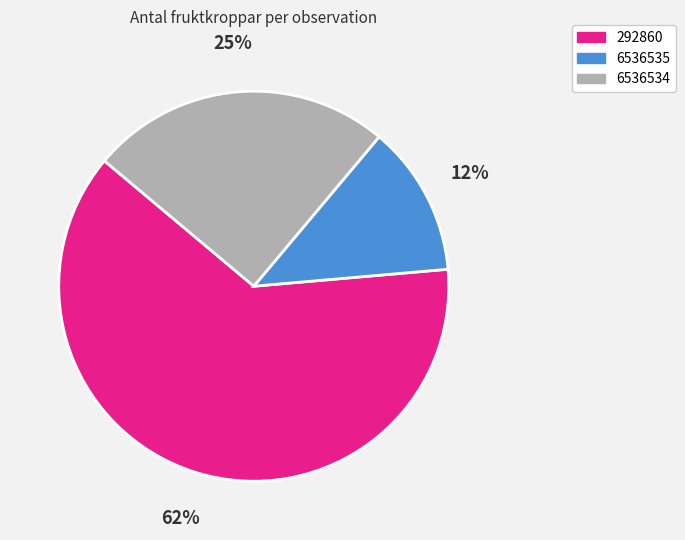

How many slices are in this pie chart?

3